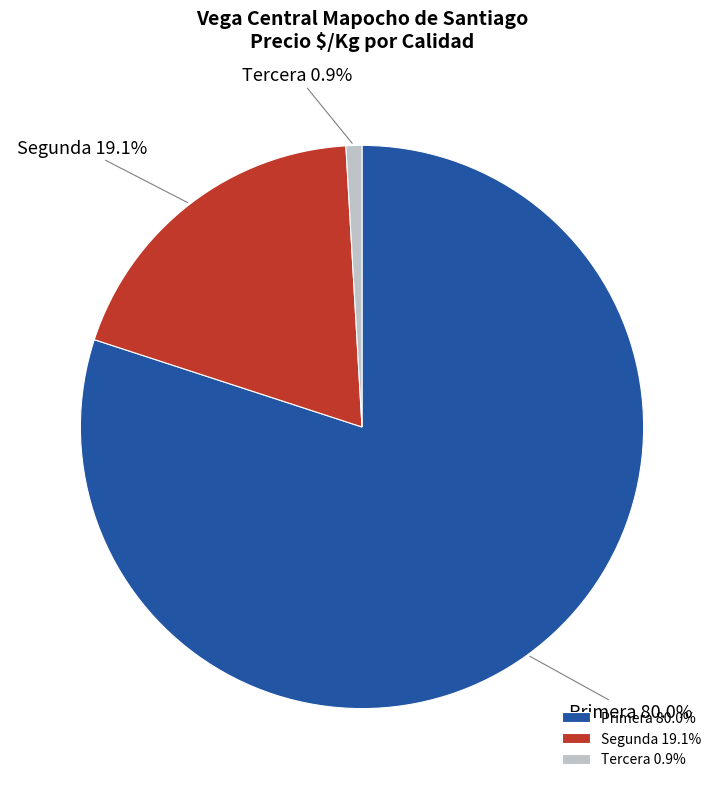

Do Tercera and Primera together represent more than half of the pie?

Yes